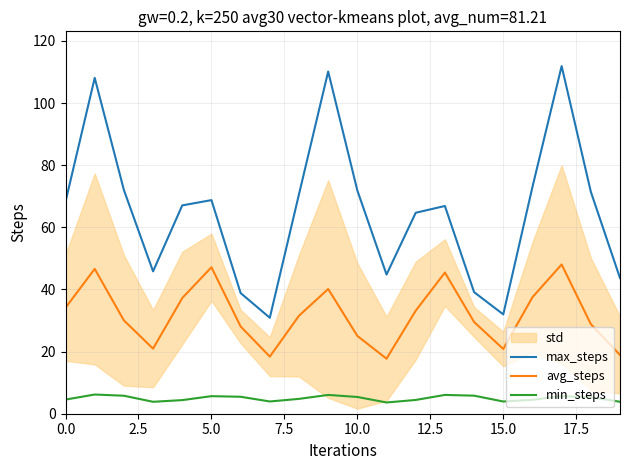

The avg_steps series shows 15.1 at 0.0. True or false?

False